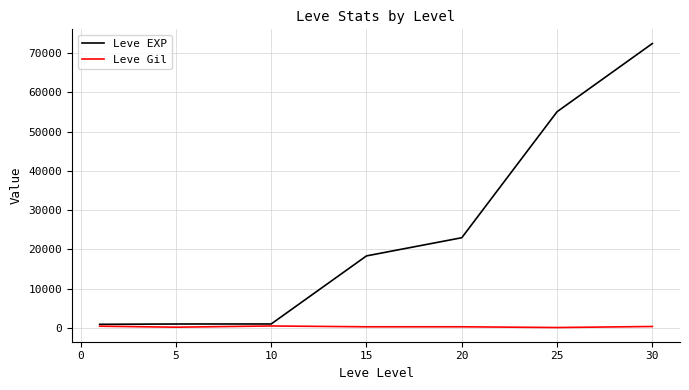

Rank the series by their maximum value, from highest to lowest.

Leve EXP, Leve Gil